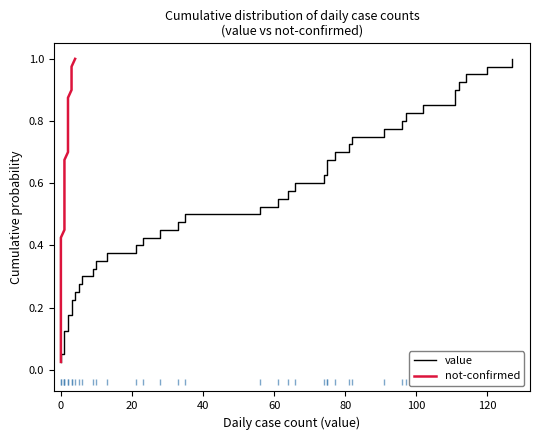

What is the difference between the maximum and minimum values in the value series?

1.0